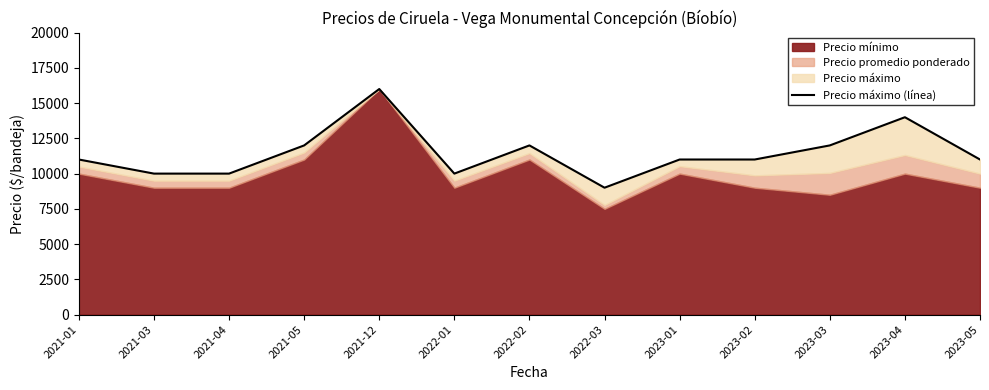

What position from the left is 2021-05?

4